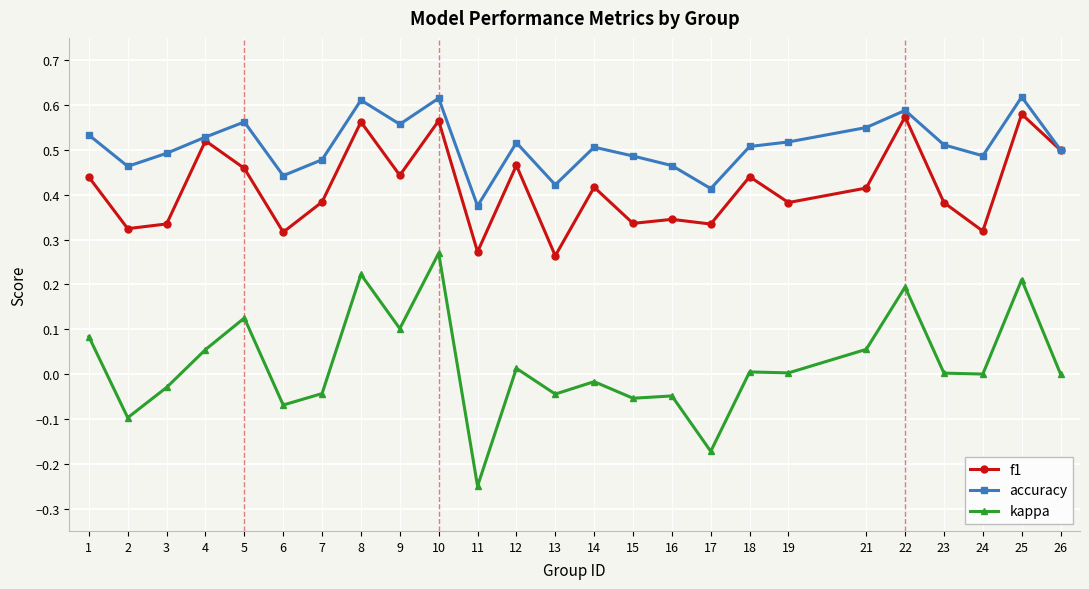

Which series has the widest spread of values?

kappa